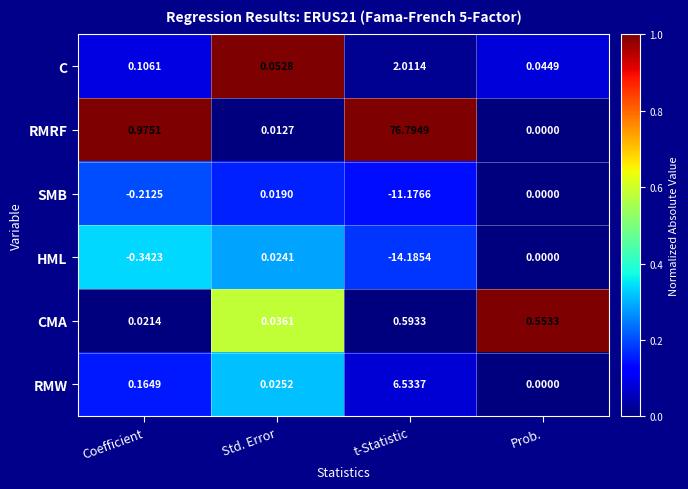

List the series in order of their peak value, highest first.

RMRF, RMW, C, CMA, HML, SMB